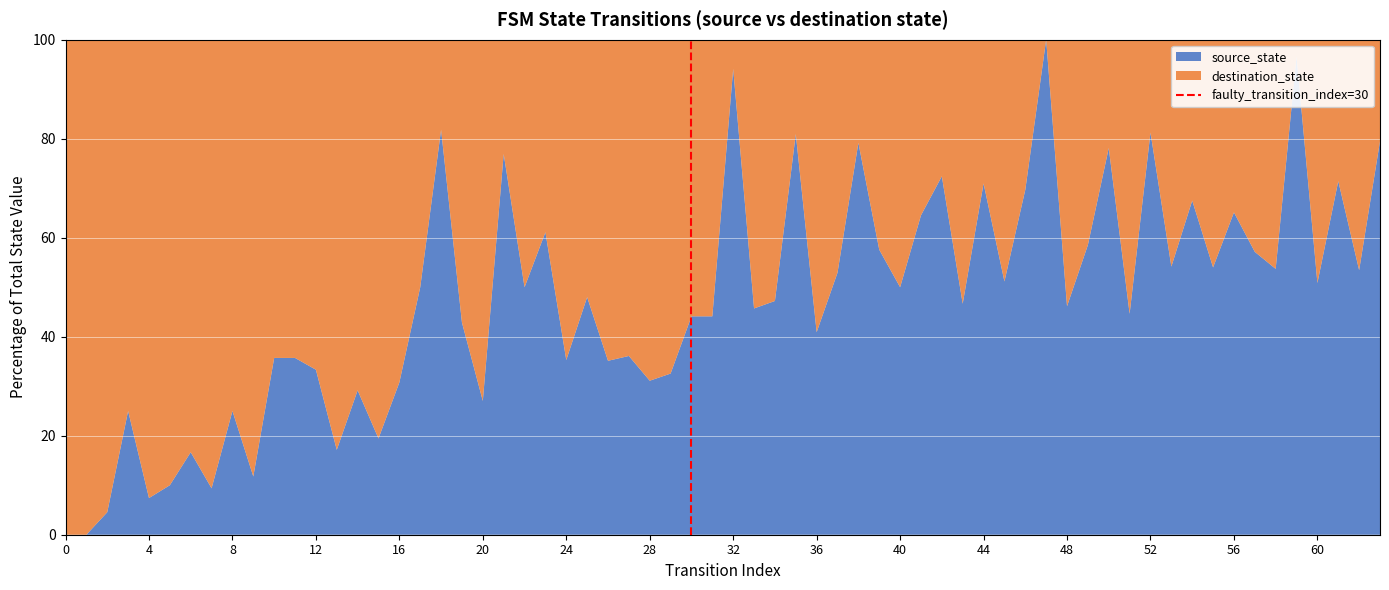

What is the highest value of the source_state series?

100.0